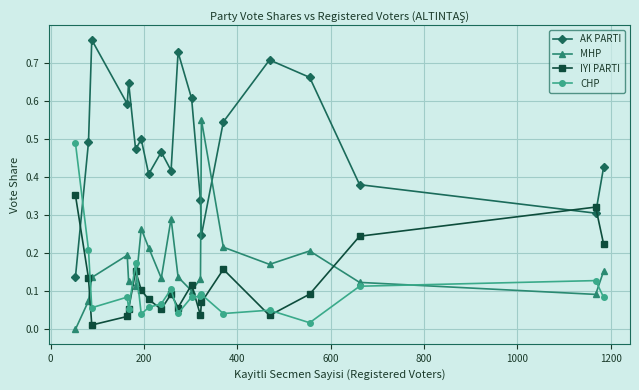

Count the number of categories in the chart.

20